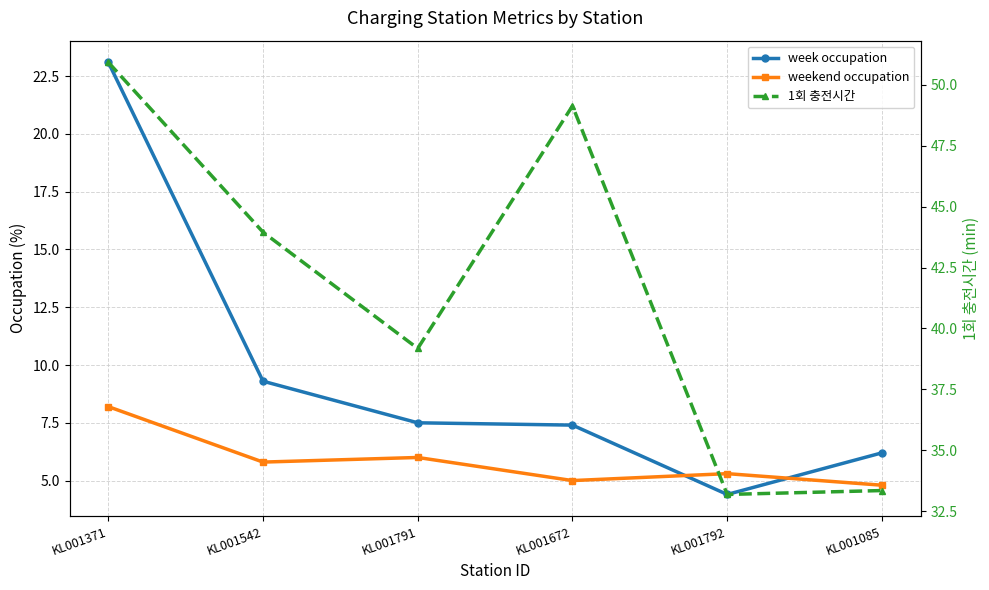

Where is the first local minimum for 1회 충전시간?

KL001791